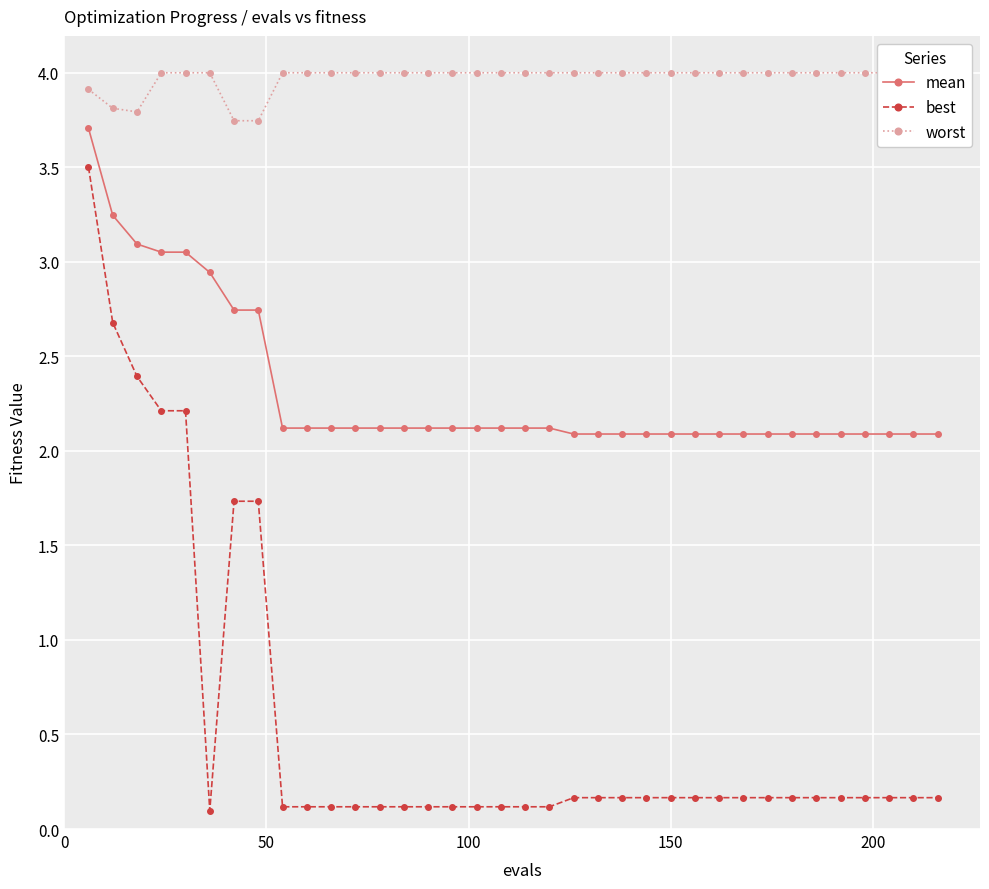

What is the sum of all mean values?

83.5